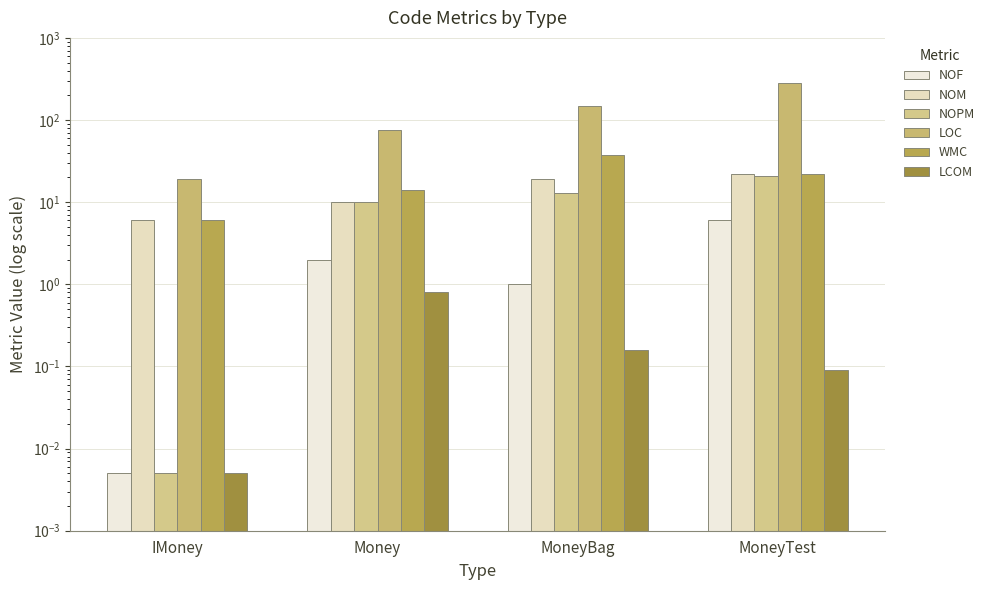

Which series has the largest range (max minus min)?

LOC